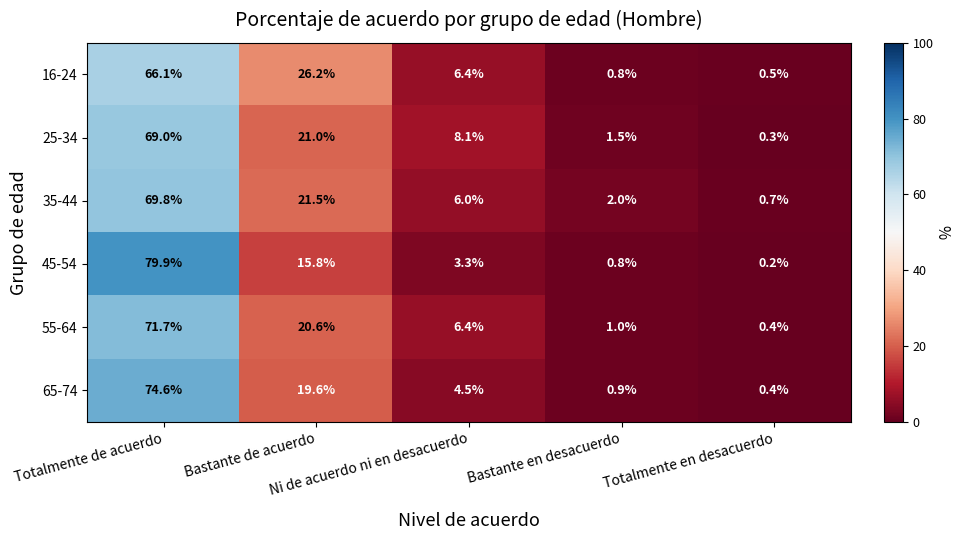

What is the minimum value for 35-44?

0.7